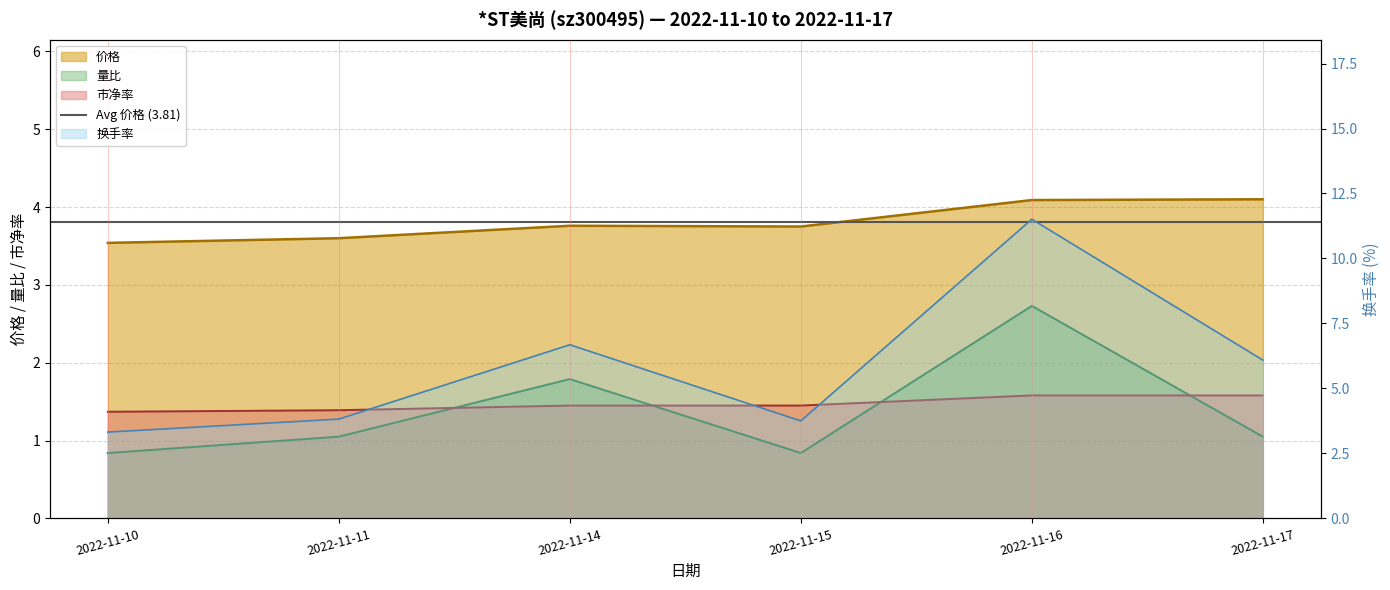

What is the difference between the 换手率 values at 2022-11-10 and 2022-11-16?

8.2